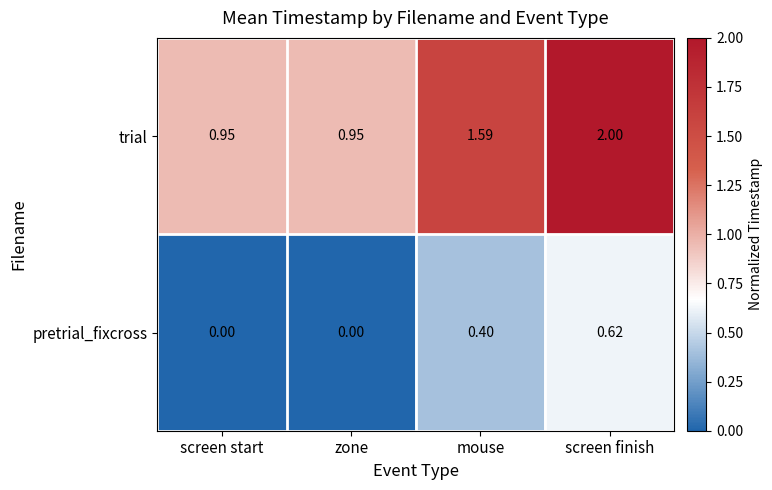

How many data points in trial are above 1?

2